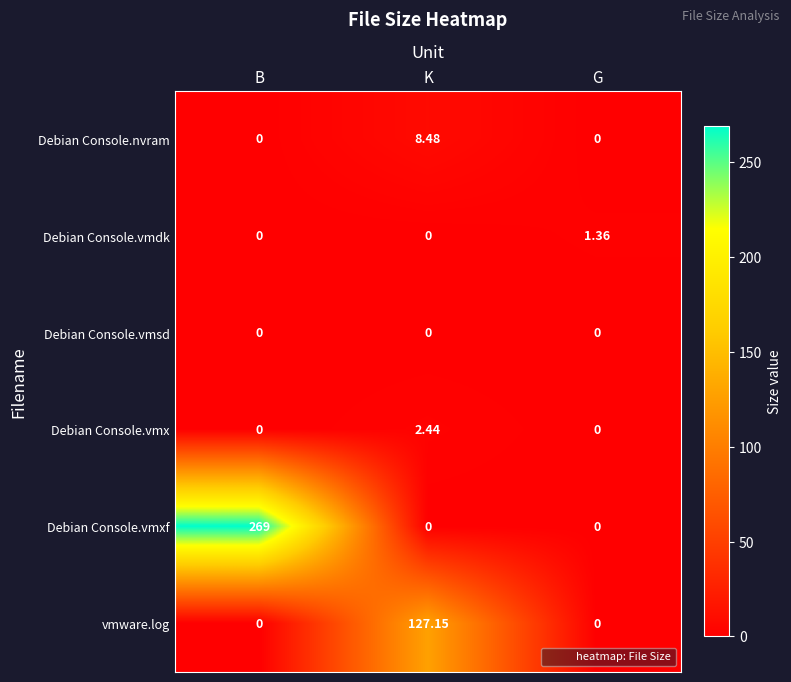

Which series has the largest total across all categories?

Debian Console.vmxf